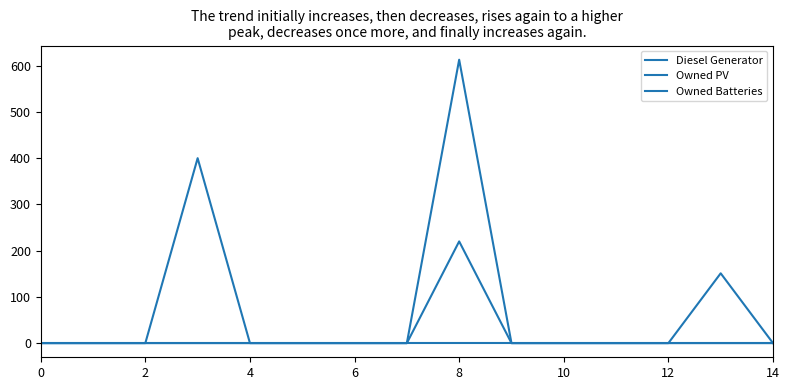

At how many categories does at least one series exceed 456?

1